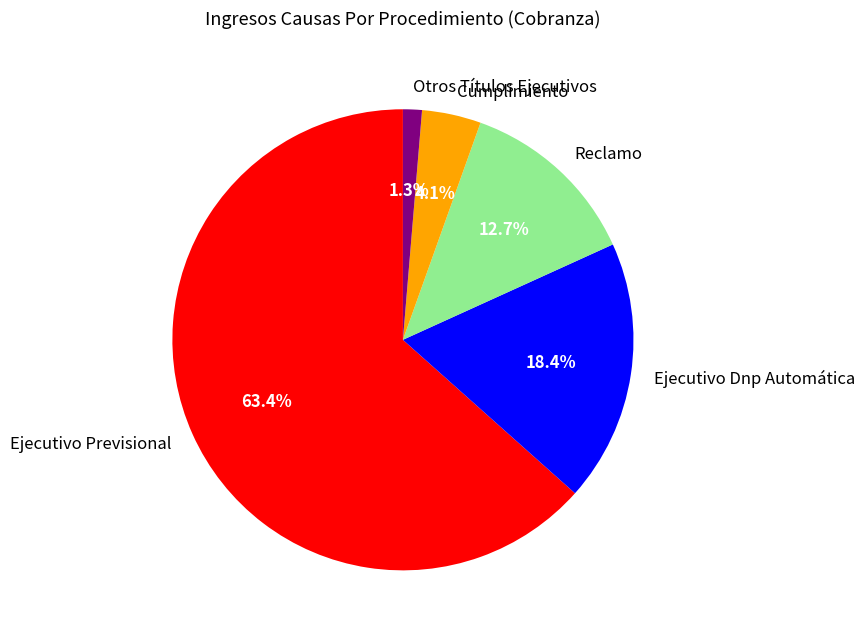

Approximately how many times larger is the value at Ejecutivo Dnp Automática compared to Ejecutivo Previsional?

0.3